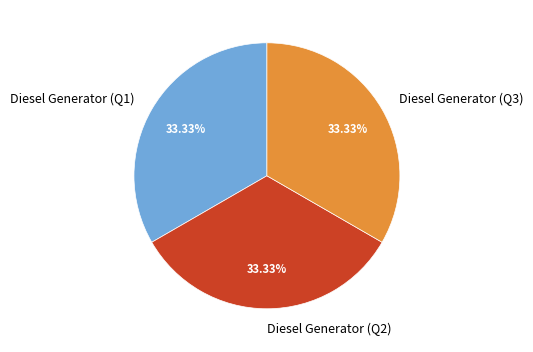

Combined, do Diesel Generator (Q3) and Diesel Generator (Q2) account for over 50%?

Yes